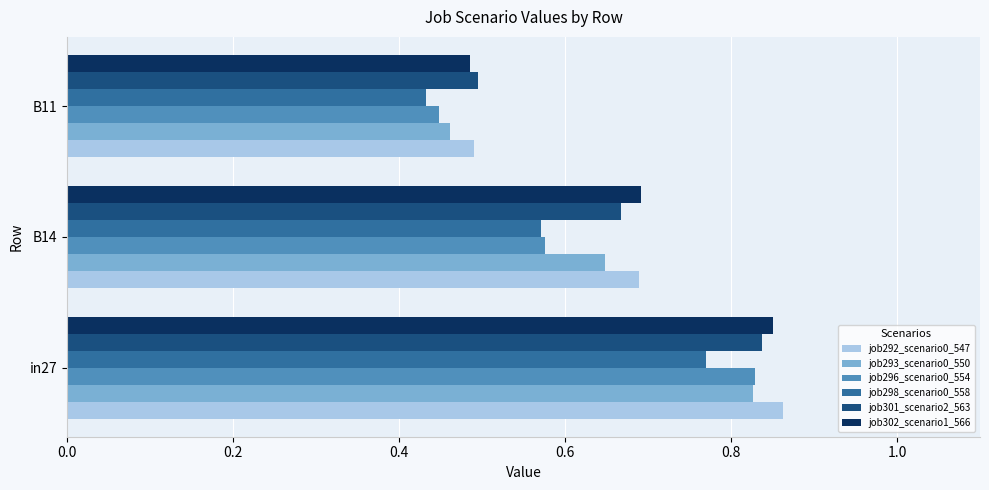

True or false: job301_scenario2_563 has a value of 0.7 at B14.

True